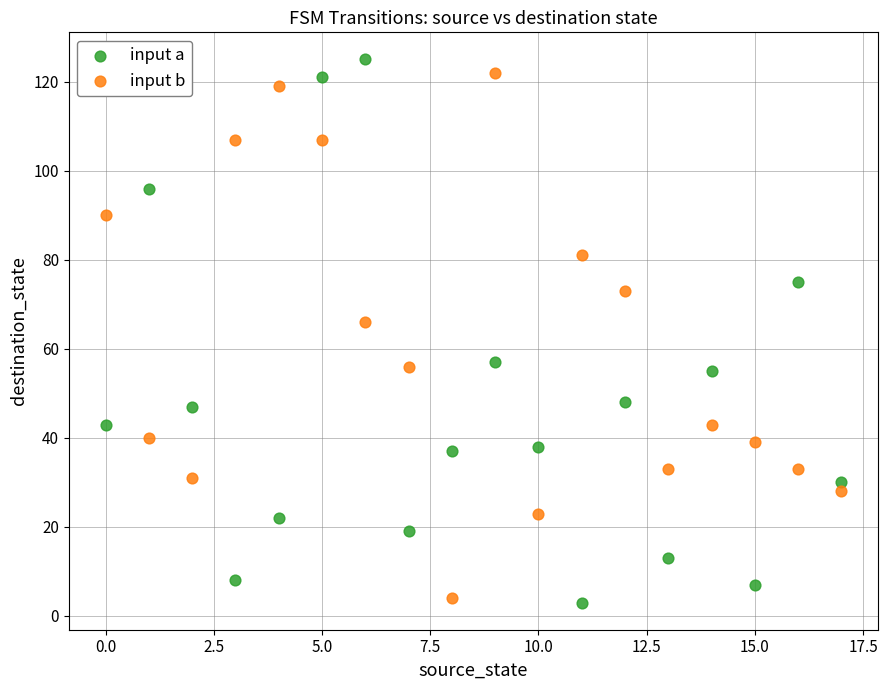

Across all data points, what is the range of Y values (max minus min)?

122